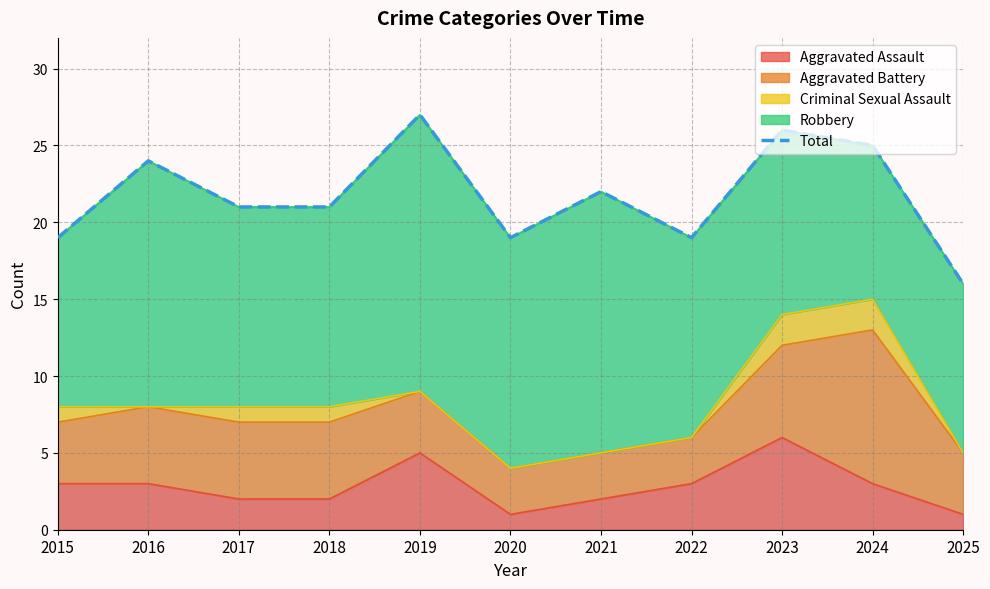

List the labels in order of value, smallest first.

2025, 2015, 2020, 2022, 2017, 2018, 2021, 2016, 2024, 2023, 2019